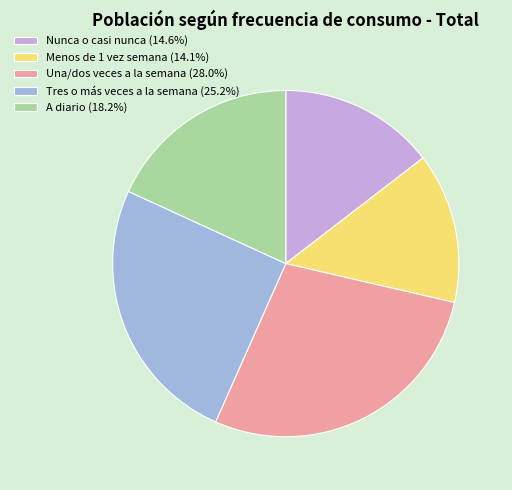

What is the ratio of the value at Una/dos veces a la semana (28.0%) to the value at Nunca o casi nunca (14.6%)?

1.9